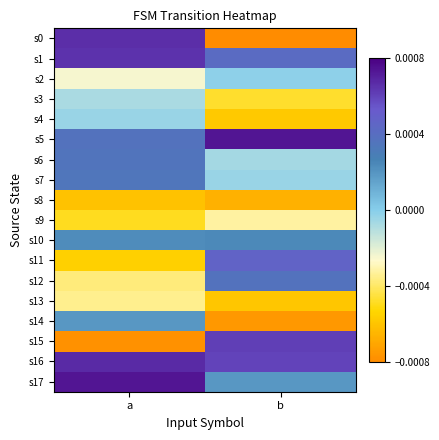

At which category is the sum across all series the highest?

a